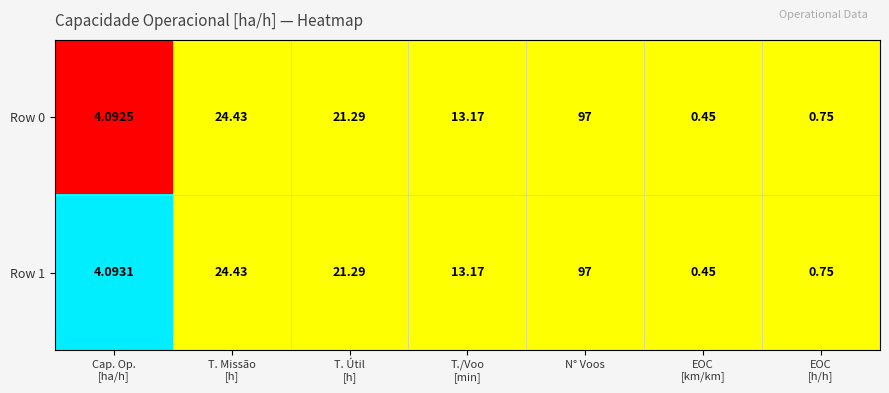

At which category does the chart reach its peak across all series?

N° Voos